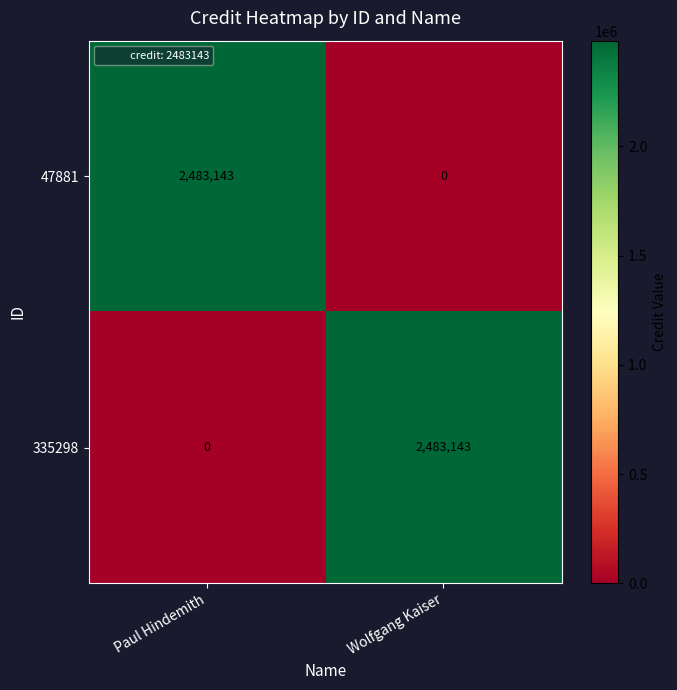

What is the sum of the 335298 values at Wolfgang Kaiser and Paul Hindemith?

2483143